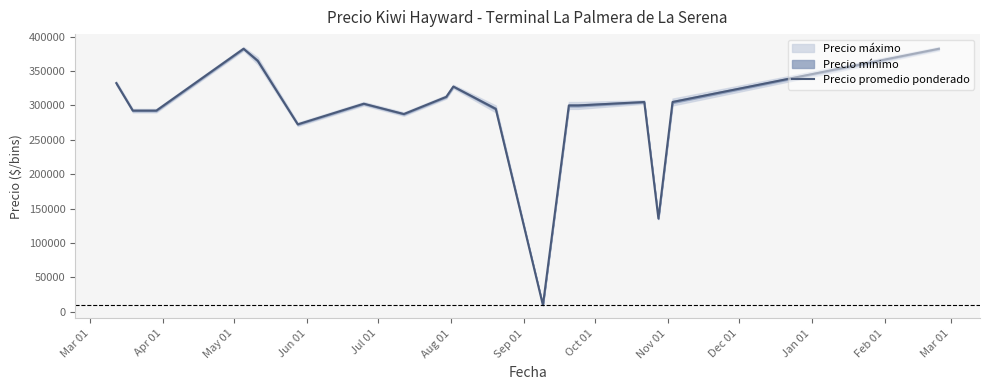

What is the minimum value for Precio promedio ponderado?

9500